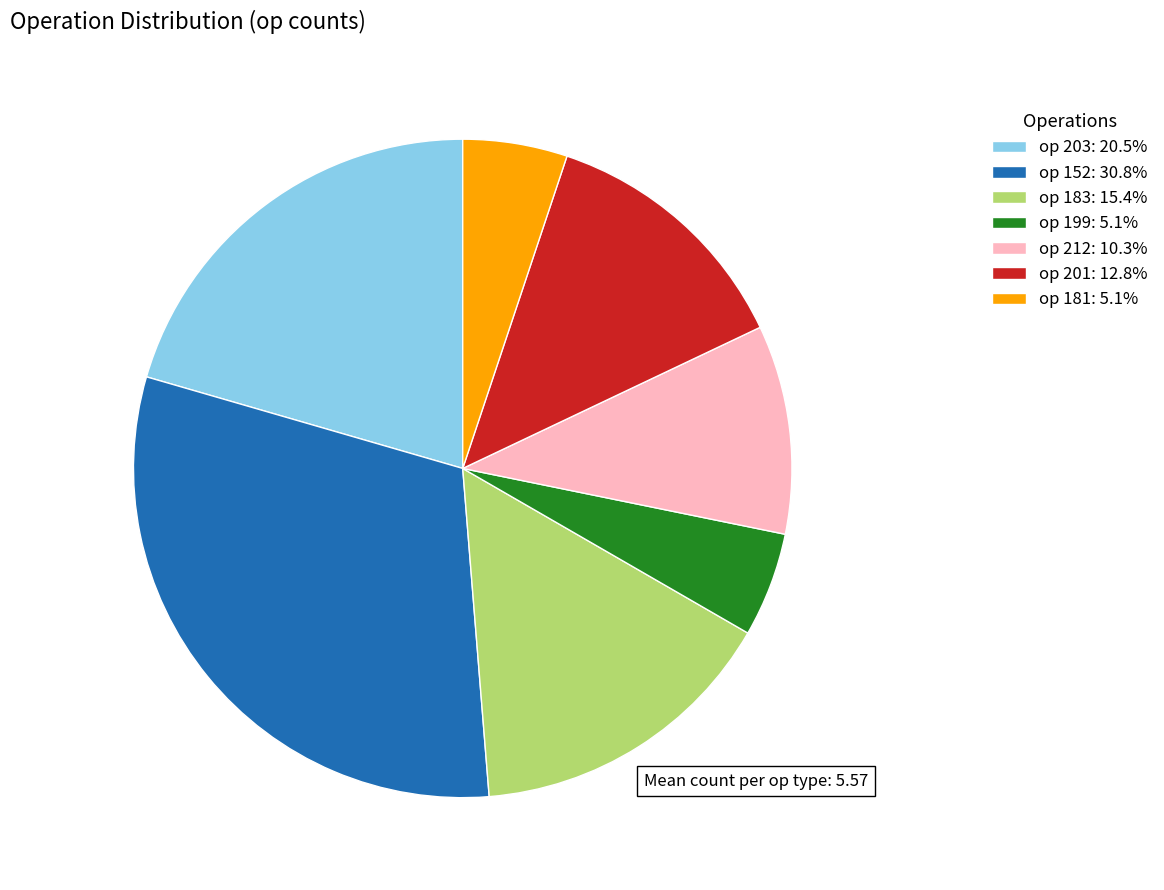

What is the ratio of the value at op 212: 10.3% to the value at op 201: 12.8%?

0.8